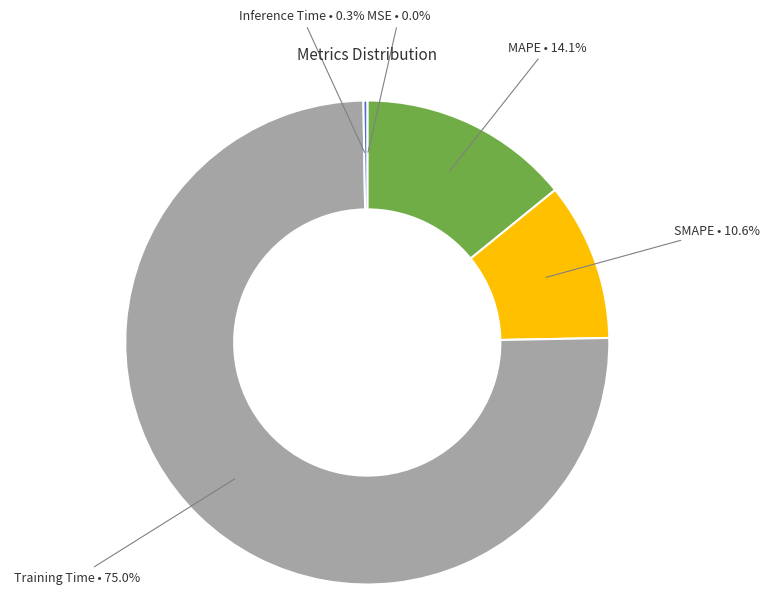

Is there a majority slice in this chart?

Yes